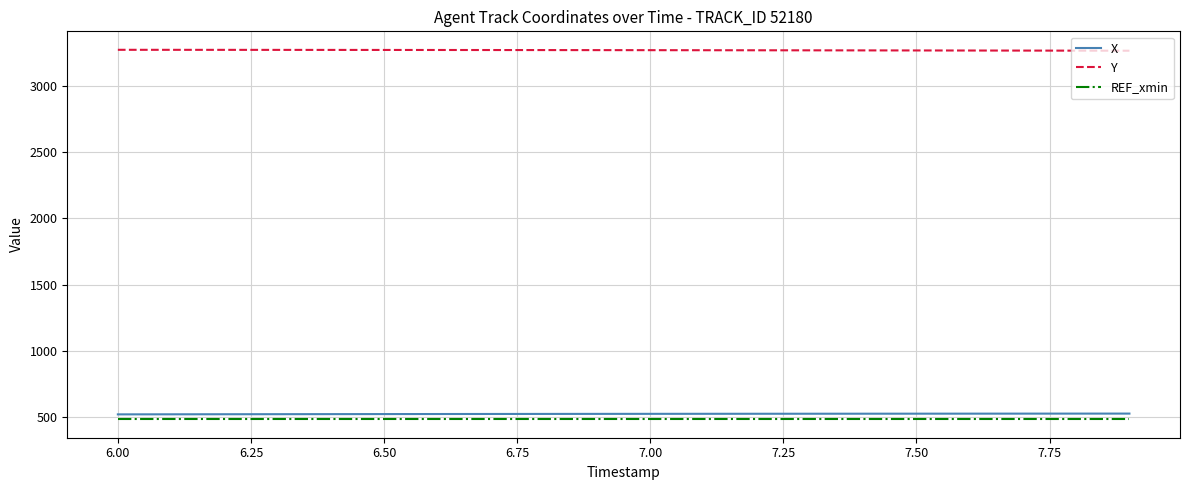

True or false: Y and REF_xmin cross at least once.

False